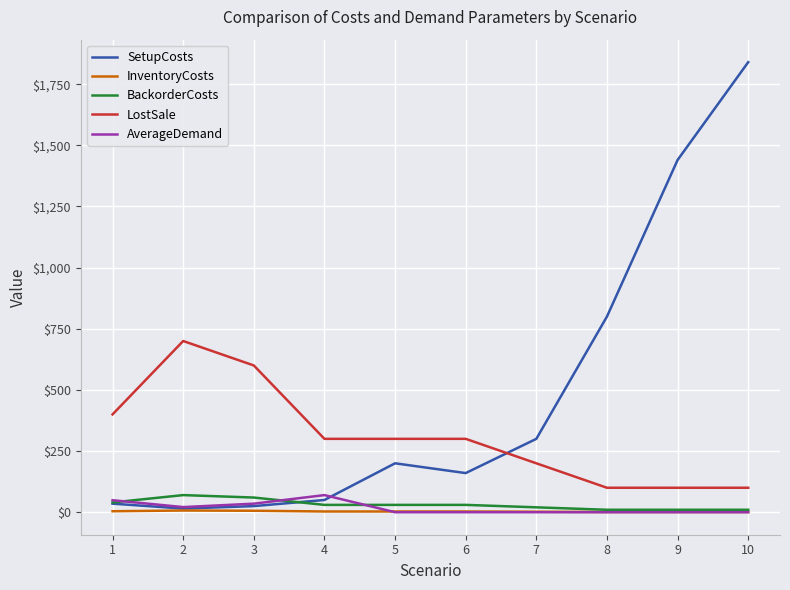

Which series has the largest range (max minus min)?

SetupCosts